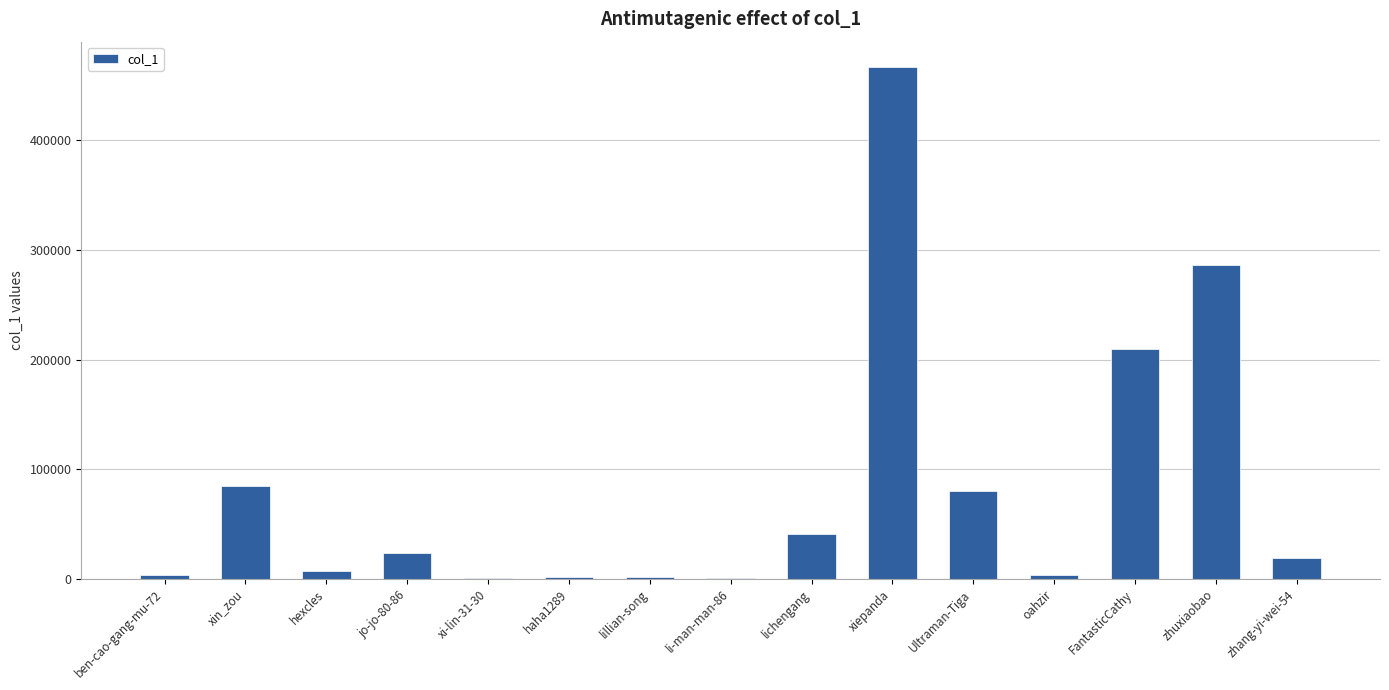

How many categories are shown in the chart?

15